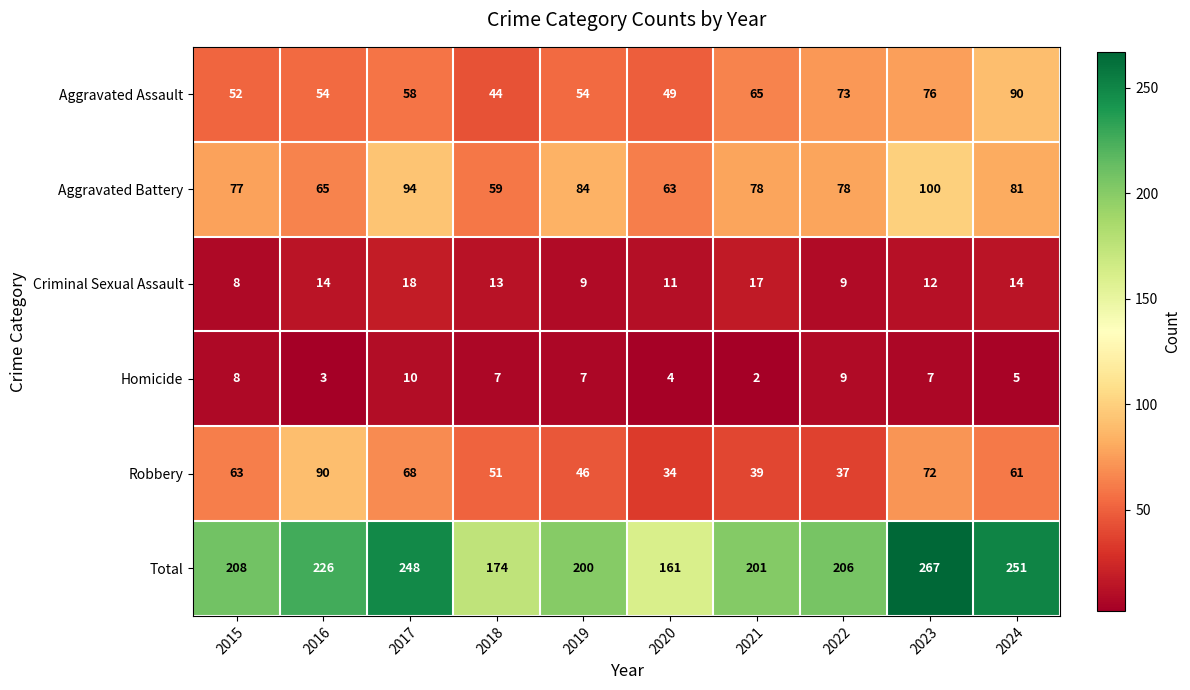

What is the spread (max minus min) of values at 2016?

223